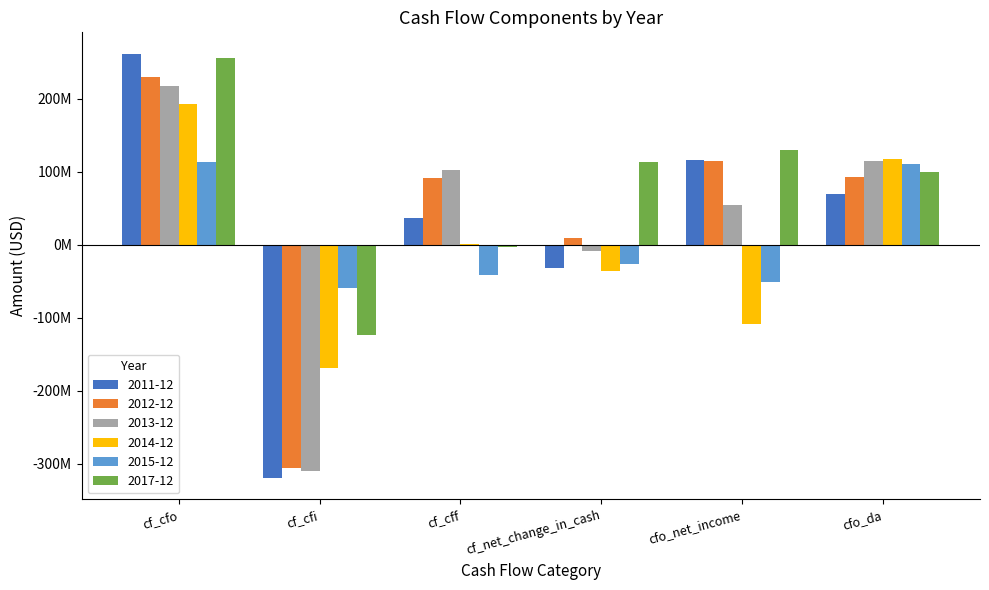

What are all the series names shown in the legend?

2011-12, 2012-12, 2013-12, 2014-12, 2015-12, 2017-12